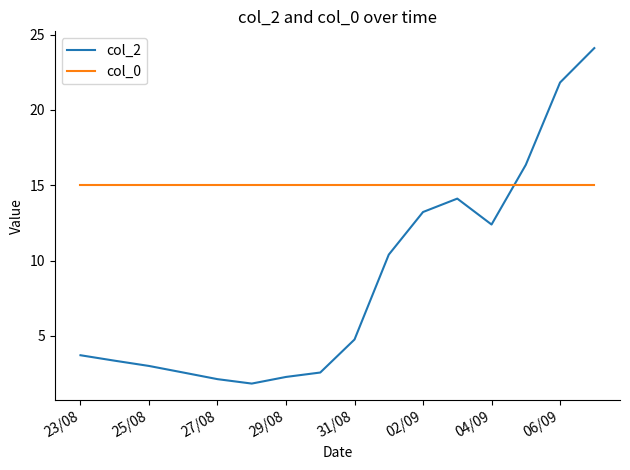

True or false: col_0 and col_2 intersect in this chart.

True